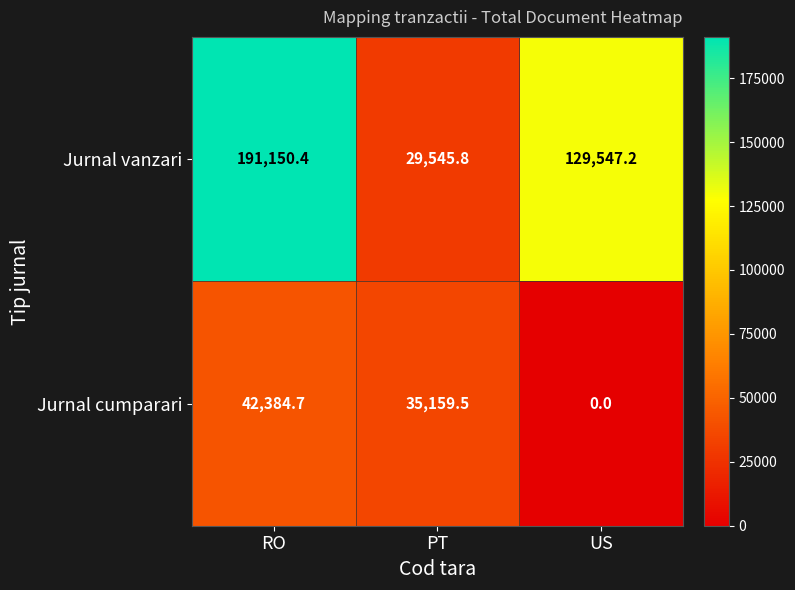

Is it true that Jurnal vanzari equals 42269.2 at PT?

False